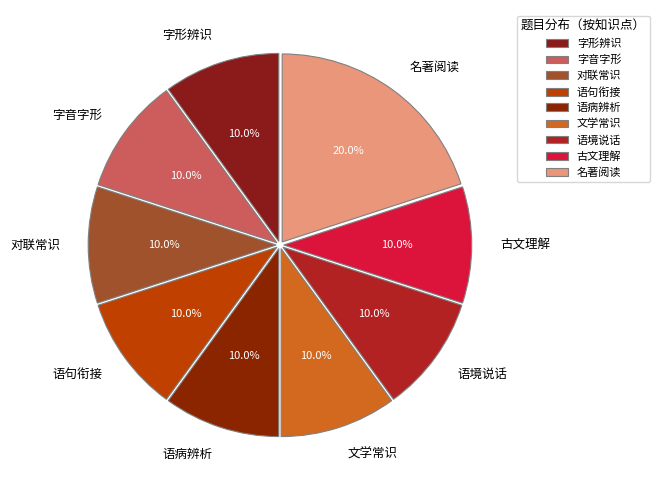

True or false: 古文理解 accounts for 1% of the total.

False